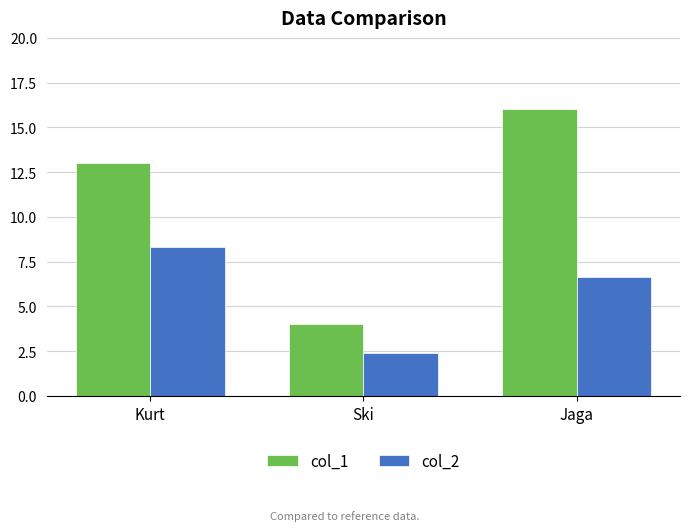

Where is col_2 nearest to the value 5?

Jaga